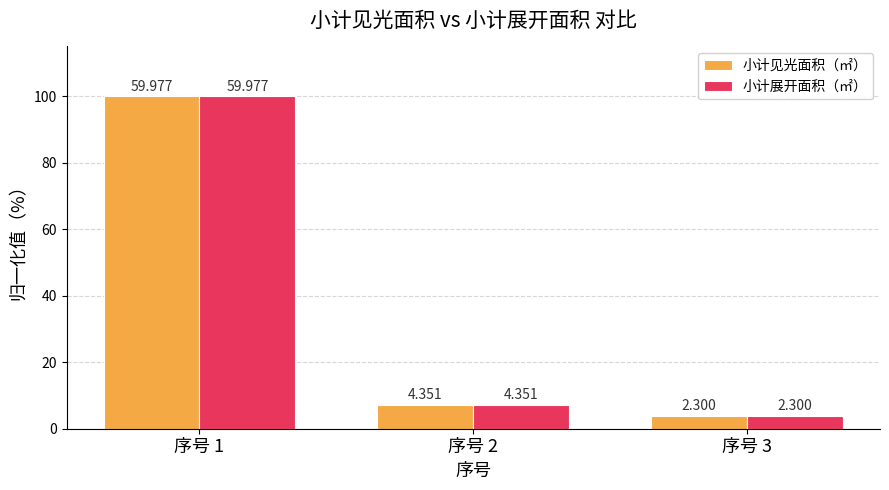

Read the 小计见光面积（㎡） value at 序号 1.

100.0